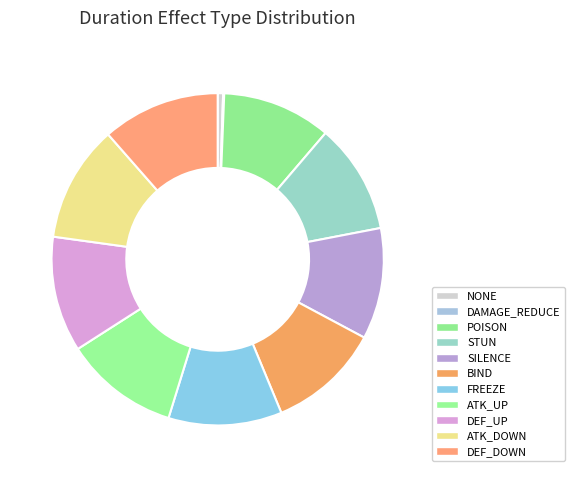

Is there a majority slice in this chart?

No